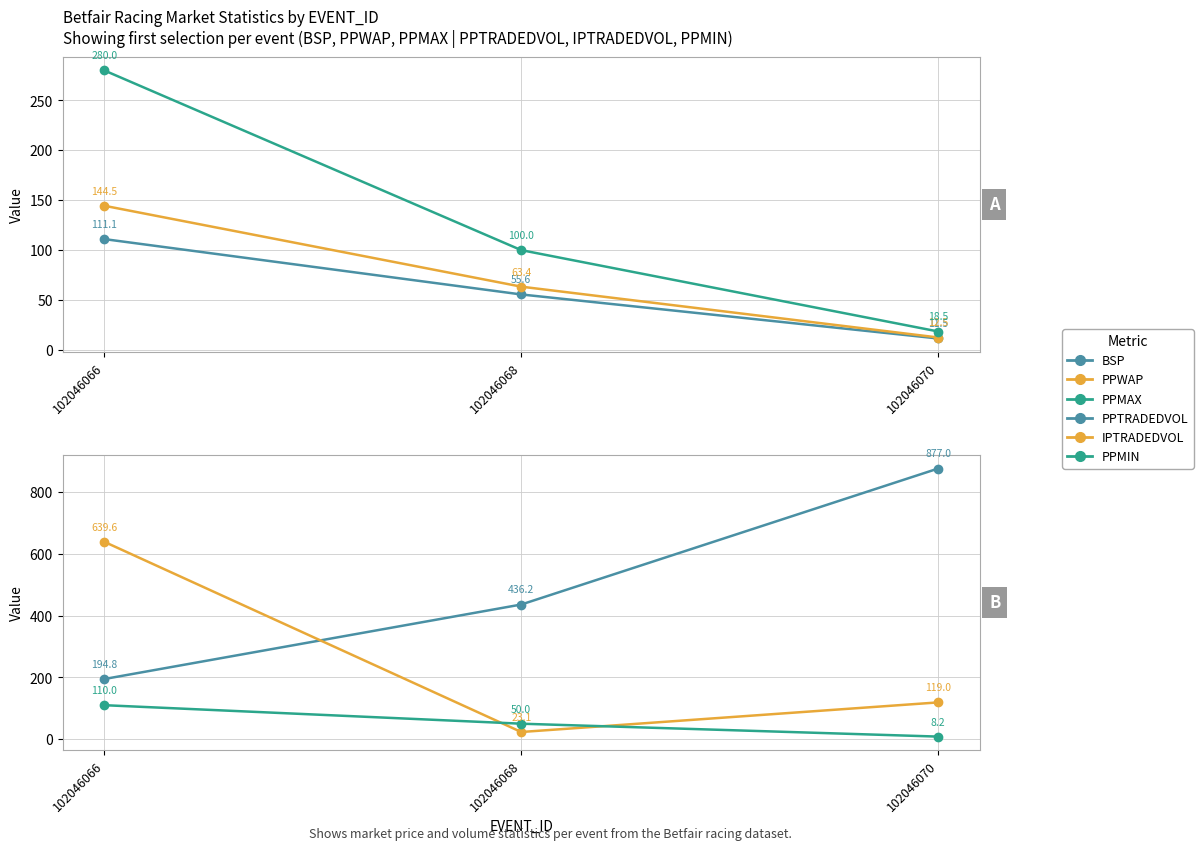

What is the greatest value displayed?

877.0